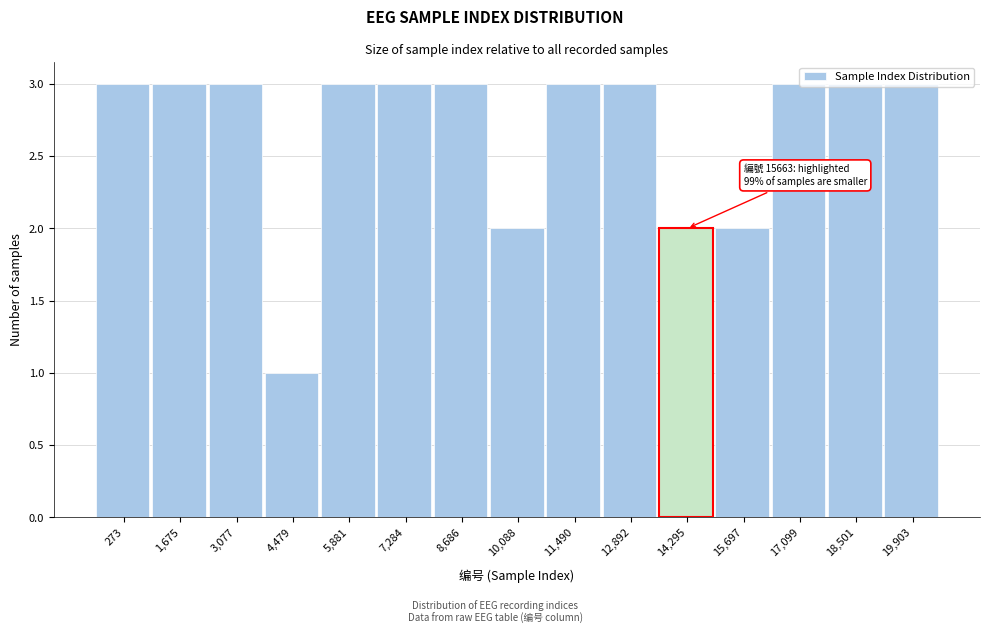

What position from the right is 18,501?

2